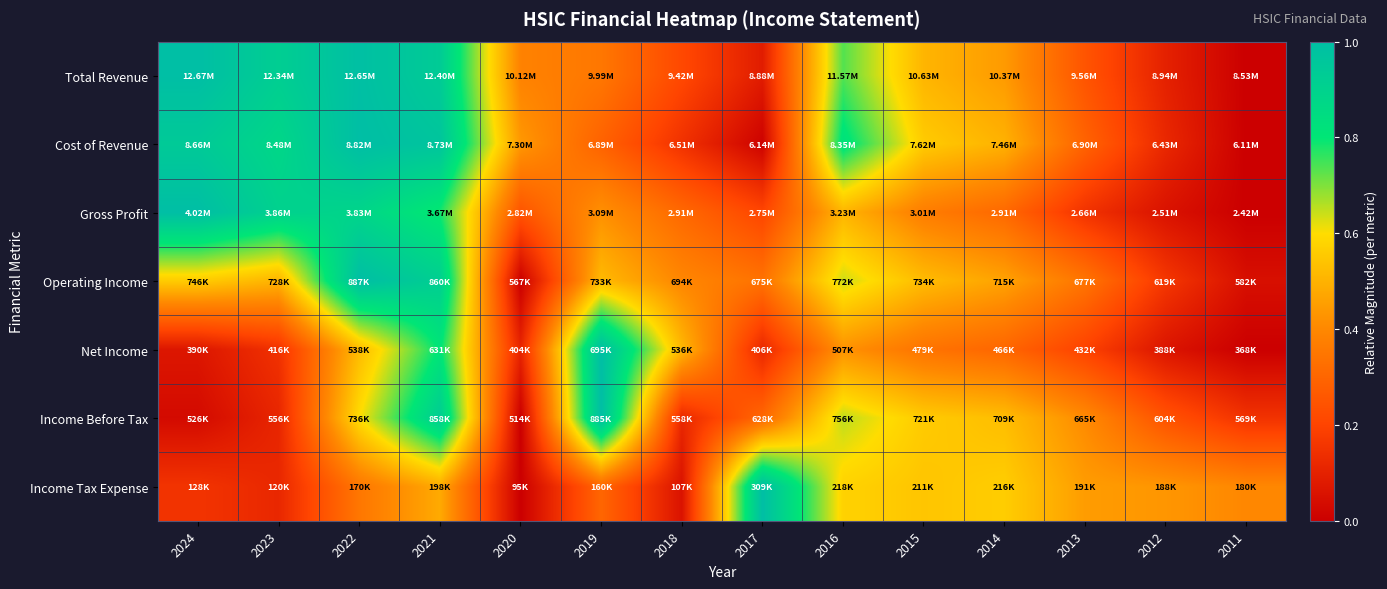

List the series in order of their peak value, highest first.

Total Revenue, Cost of Revenue, Gross Profit, Operating Income, Net Income, Income Before Tax, Income Tax Expense